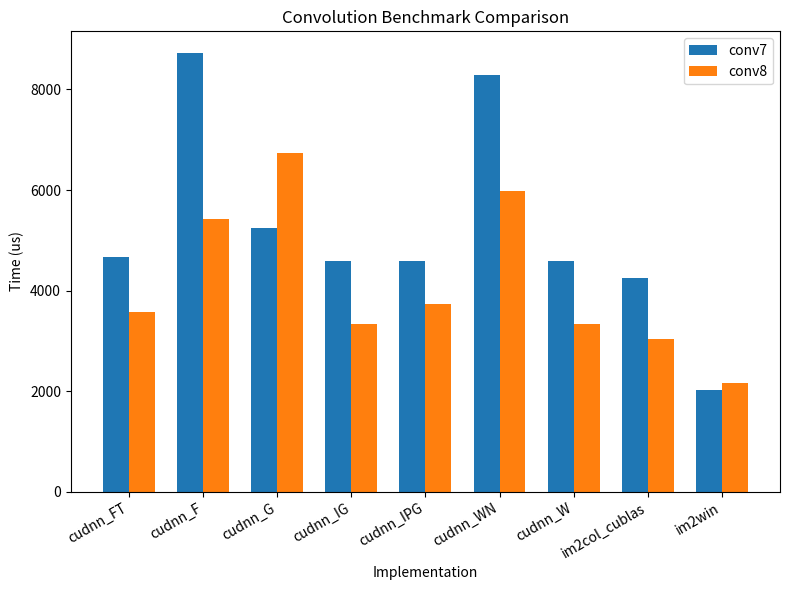

Is it true that conv8 equals 4962 at cudnn_W?

False